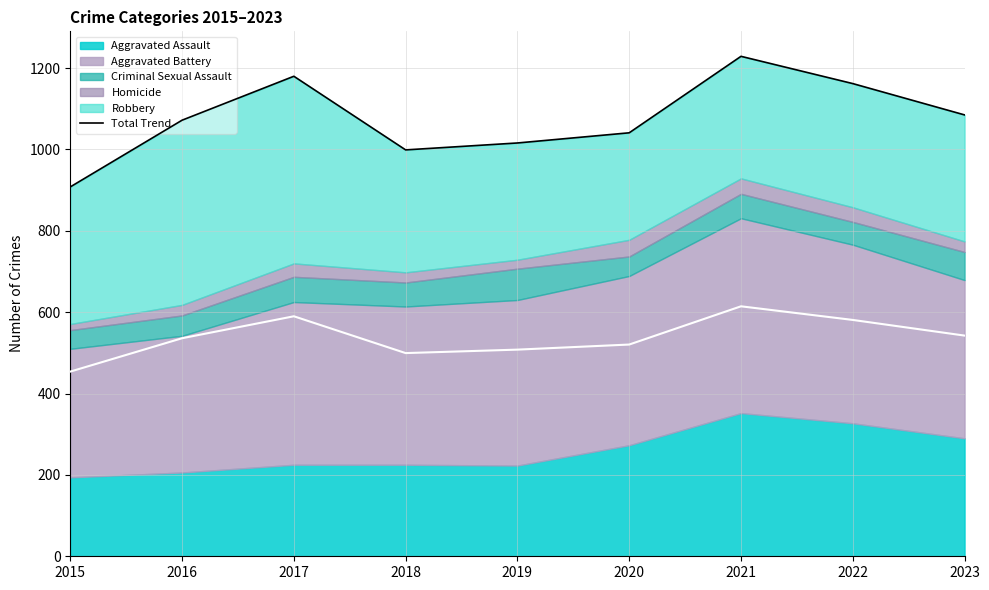

List the labels in order of value, largest first.

2021, 2017, 2022, 2023, 2016, 2020, 2019, 2018, 2015